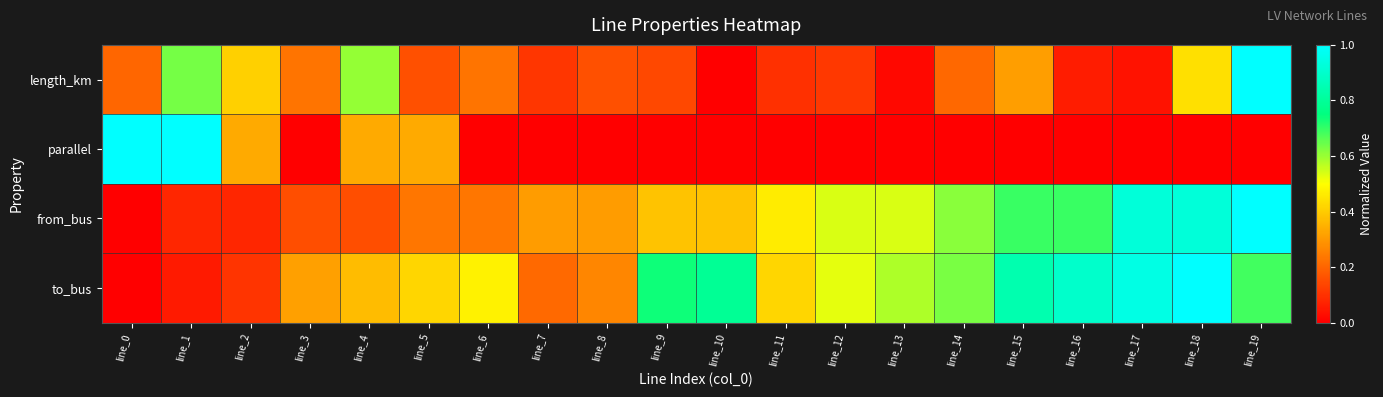

Which series has the widest spread of values?

length_km